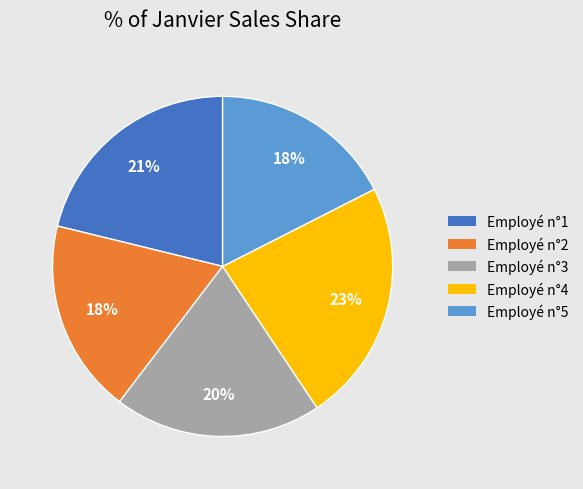

Which has a higher value, Employé n°4 or Employé n°1?

Employé n°4